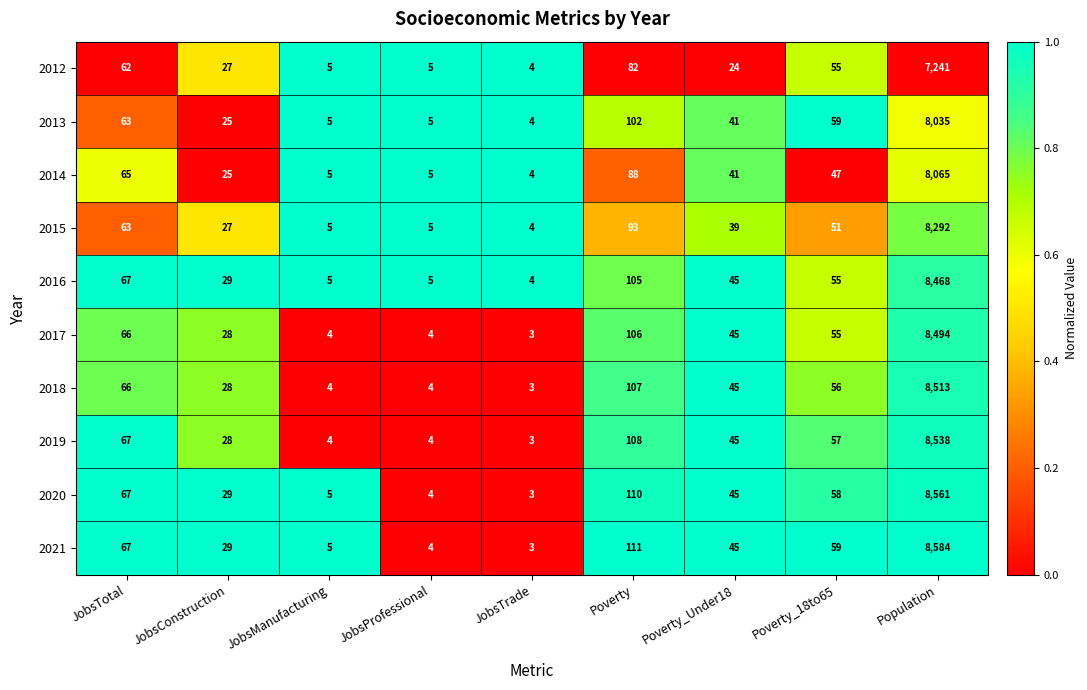

Count the number of categories in the chart.

9